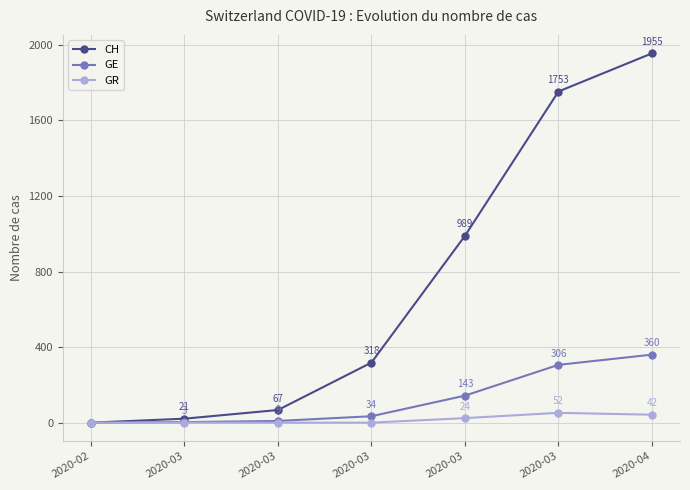

Reading left to right, transcribe all the data shown in this chart.

CH: 0	21	67	318	989	1753	1955
GE: 0	3	9	34	143	306	360
GR: 0	0	0	0	24	52	42